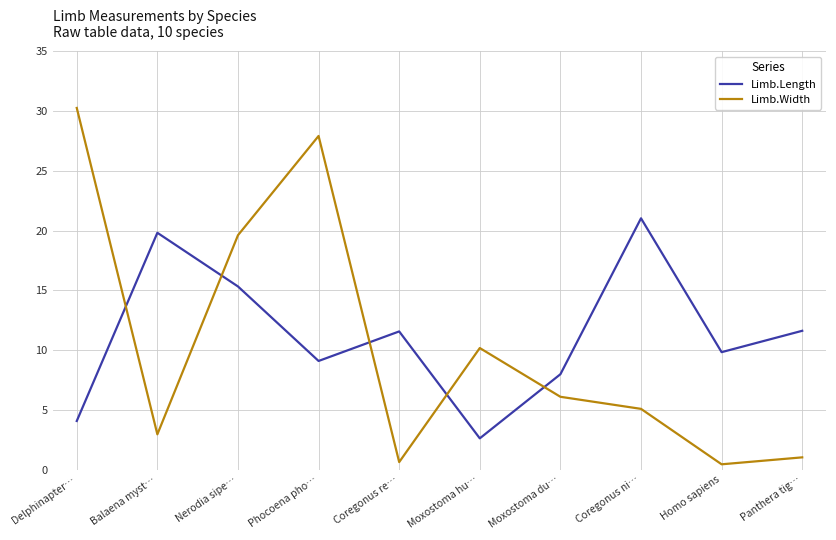

The value of Limb.Length at Homo sapiens is 9.8. True or false?

True